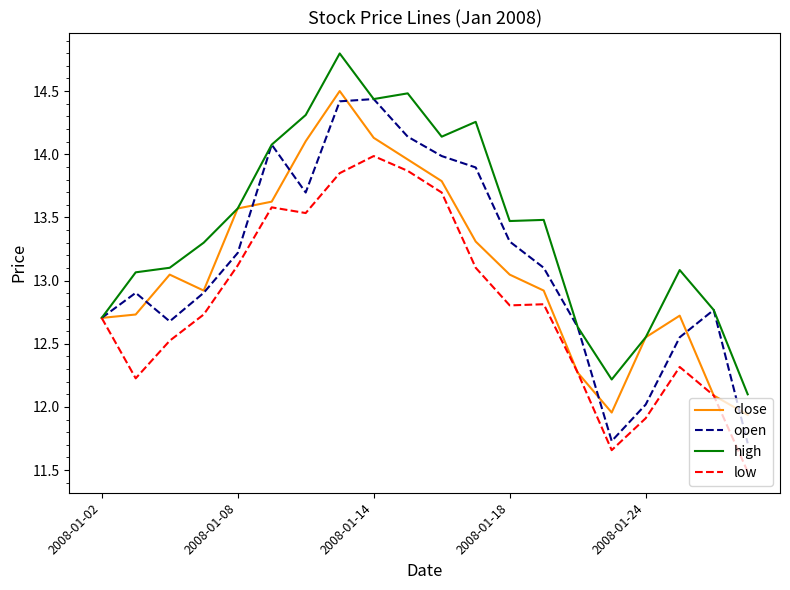

Which series has the largest range (max minus min)?

open